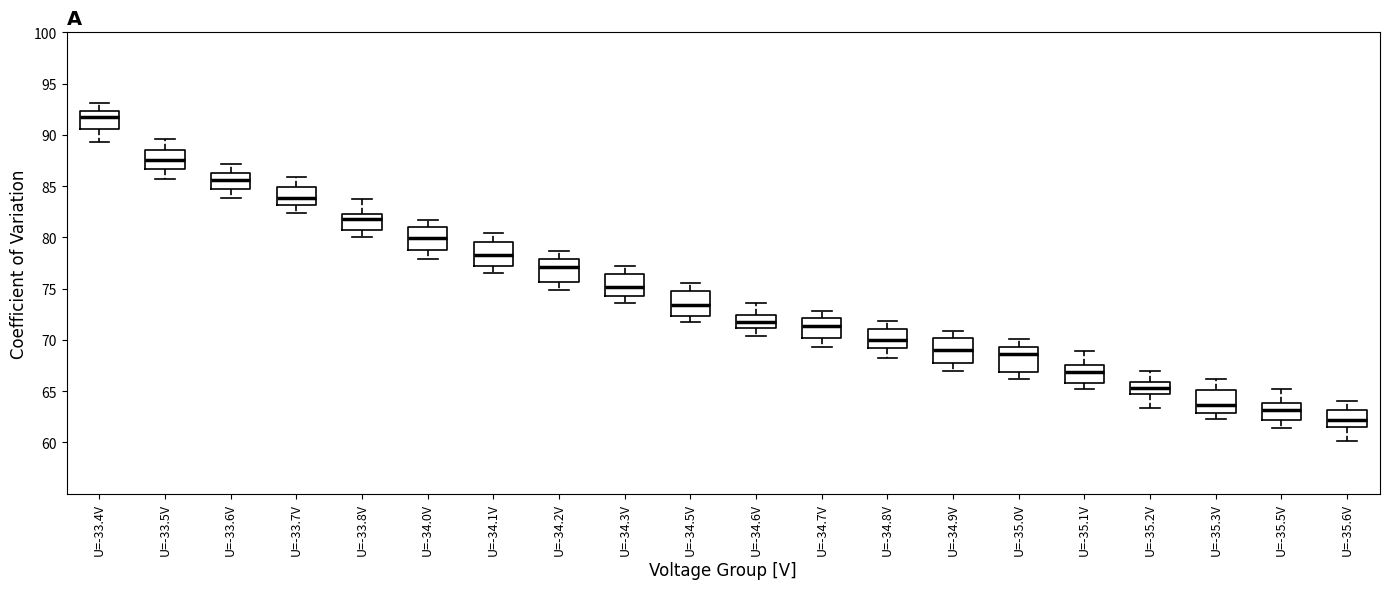

Where is the lower edge of the box for U=-34.5V on the y-axis? The values are not printed on the chart, so give them approximately, as read against the axis.

72.5